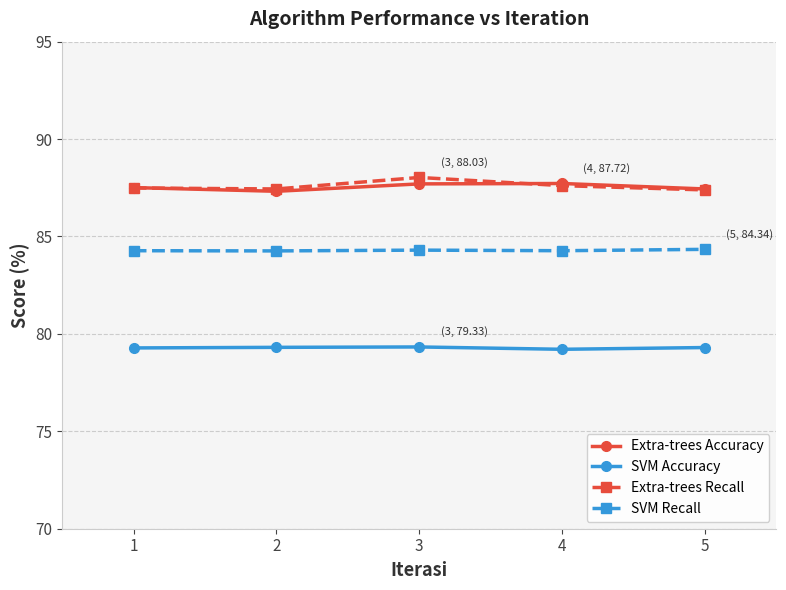

What is the spread (max minus min) of values at 2?

8.1